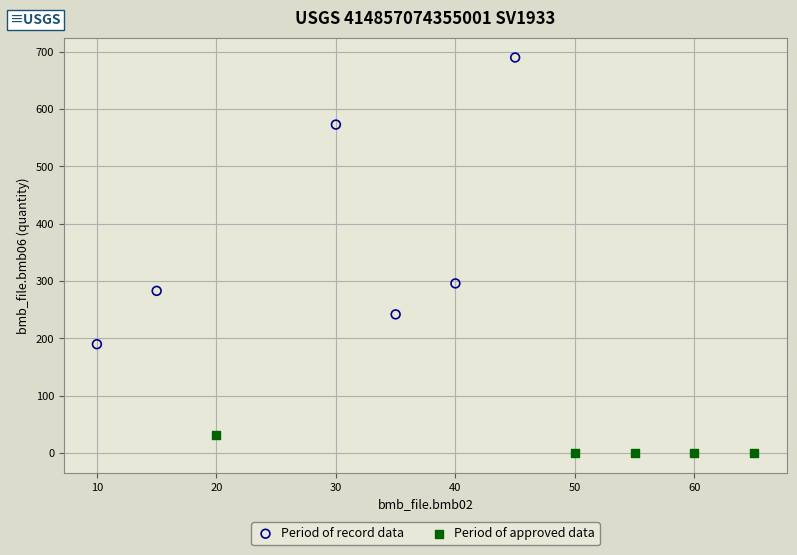

Which series reaches the maximum Y coordinate?

Period of record data